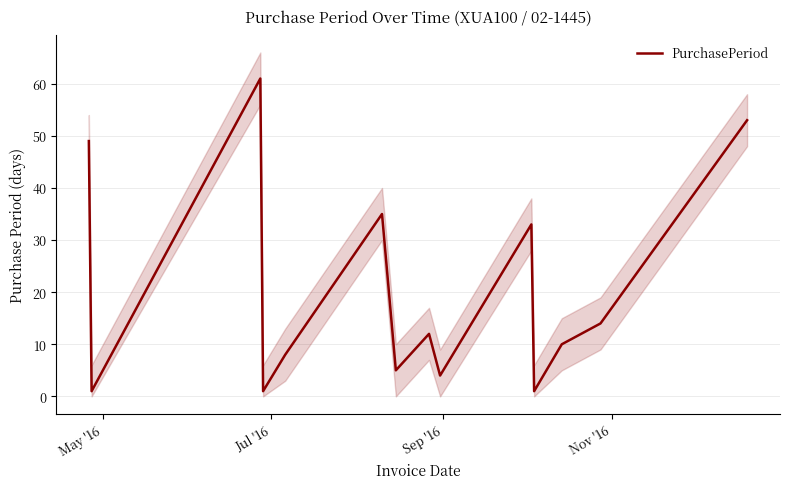

How many interior local valleys (lower than both neighbors) does the data have?

5